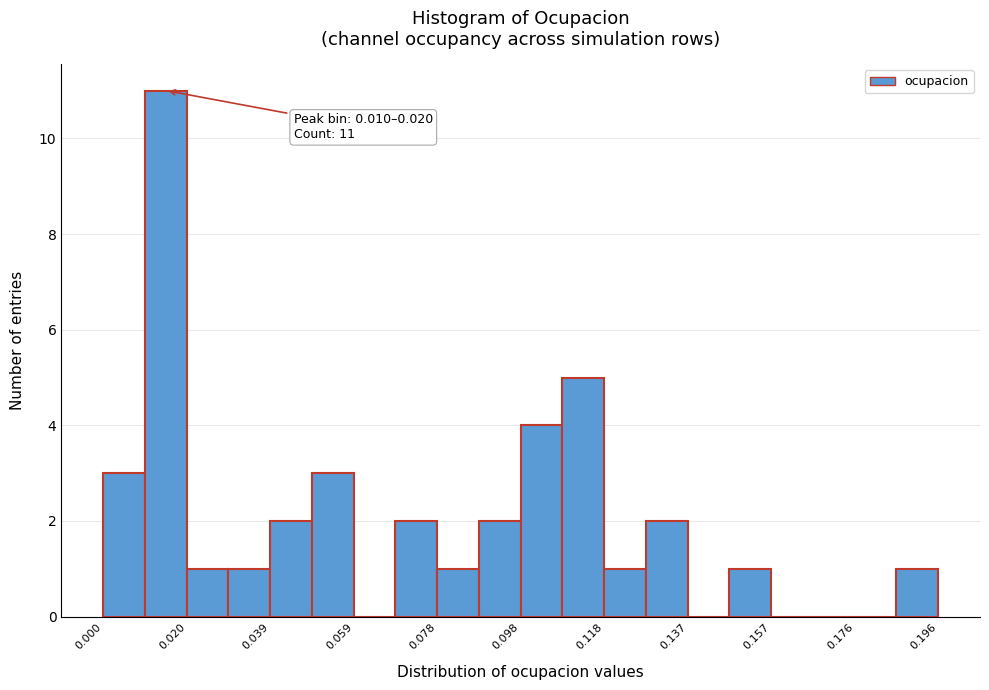

Over which range of the x-axis is the bar tallest?

0.010 to 0.020